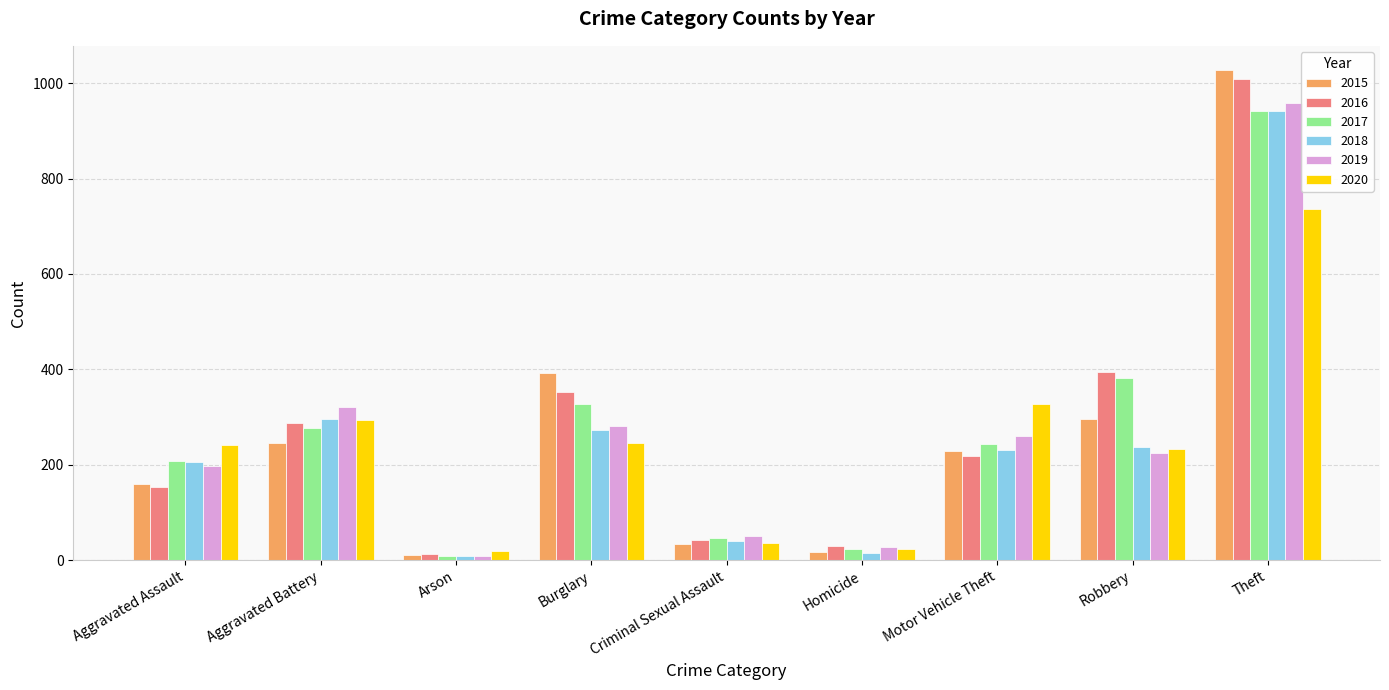

The value of 2018 at Burglary is 402. True or false?

False